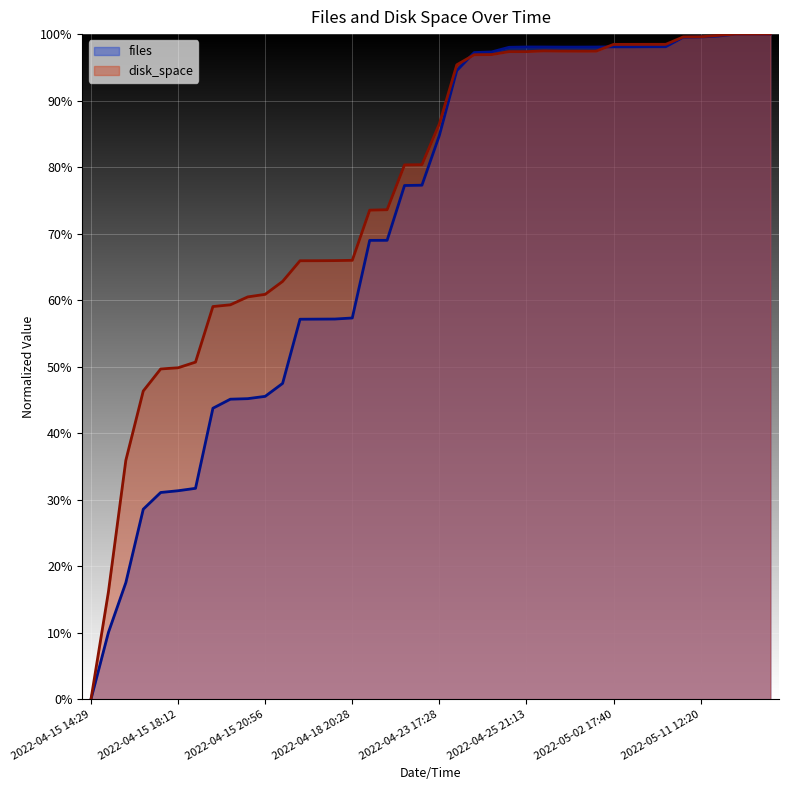

What is the value of the disk_space point at the 35th from the left?

1.0